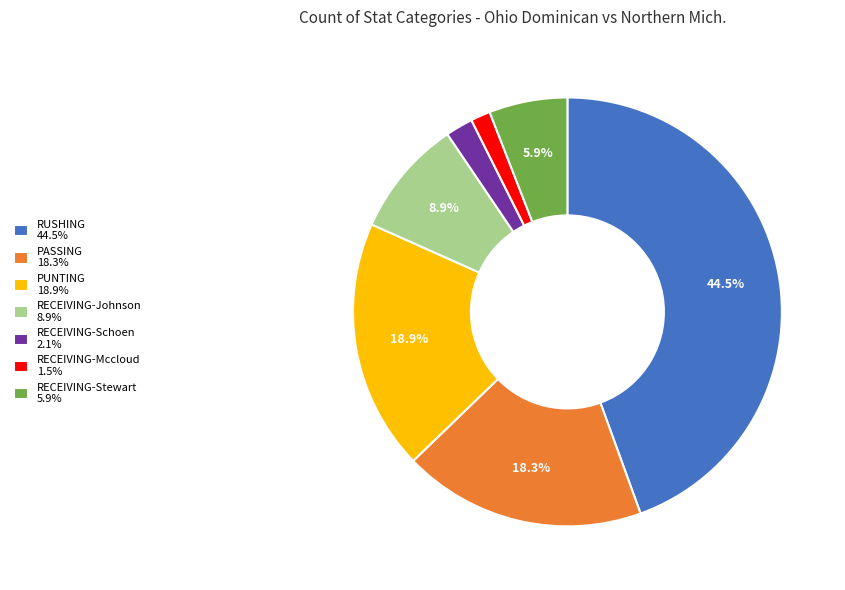

The PASSING slice represents 29% of the pie. True or false?

False